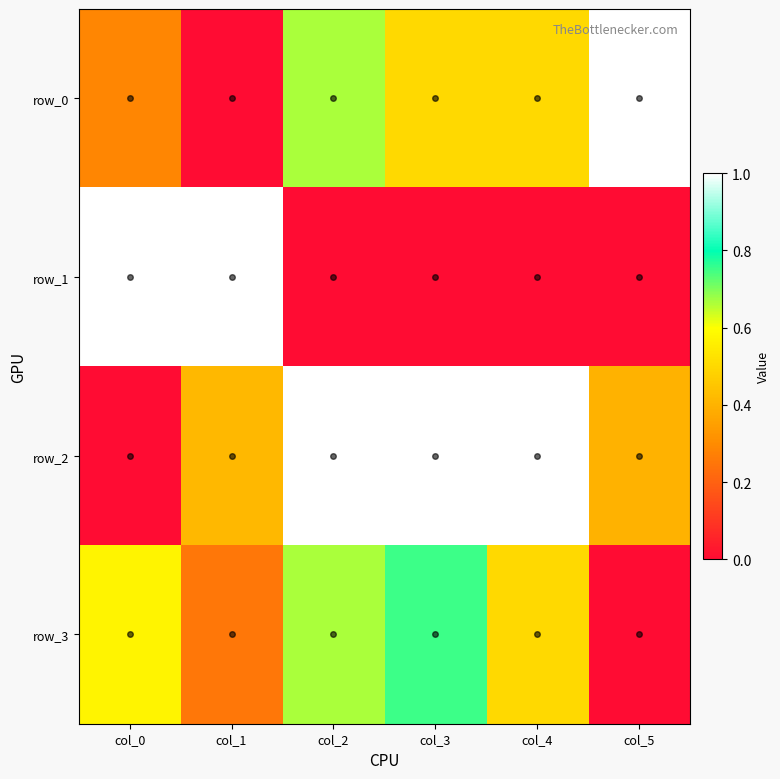

What is the difference between the maximum and minimum values in the row_1 series?

1.0